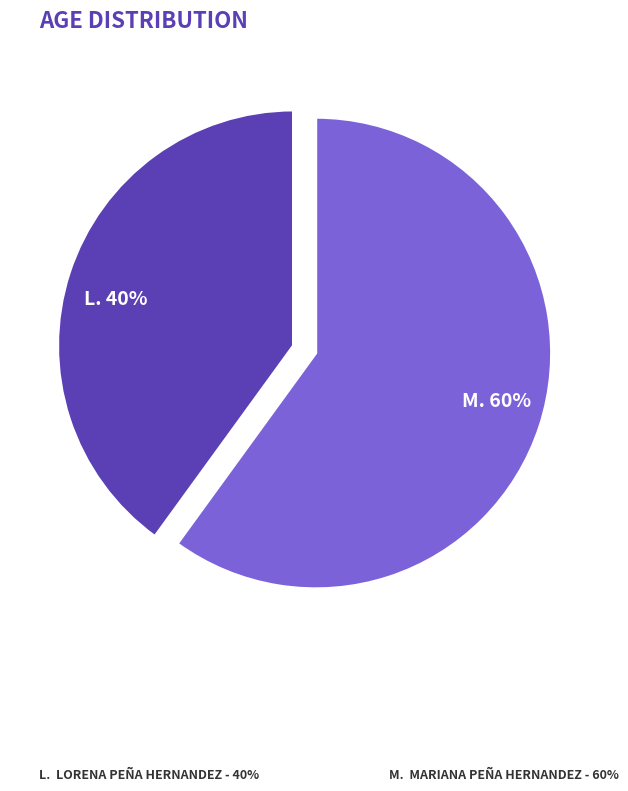

To the nearest percent, what is the difference between the M. 60% and L. 40% slice percentages?

20%